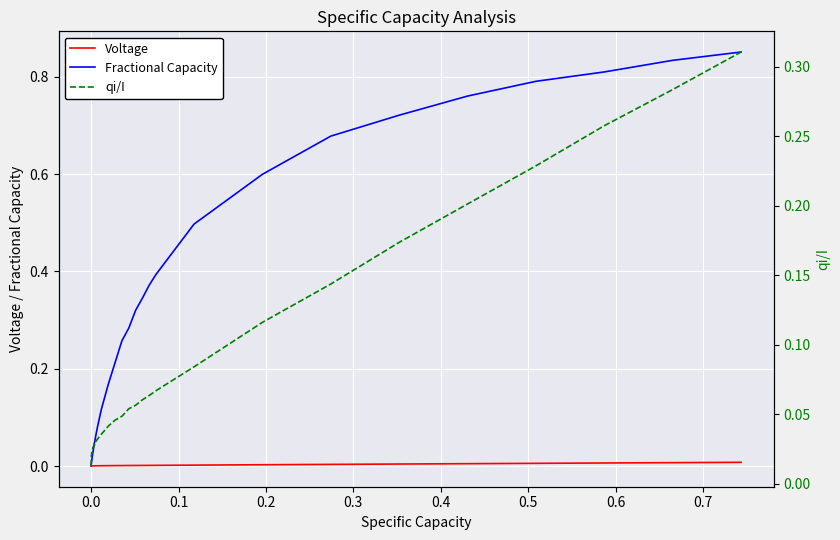

Which series has the largest range (max minus min)?

Fractional Capacity